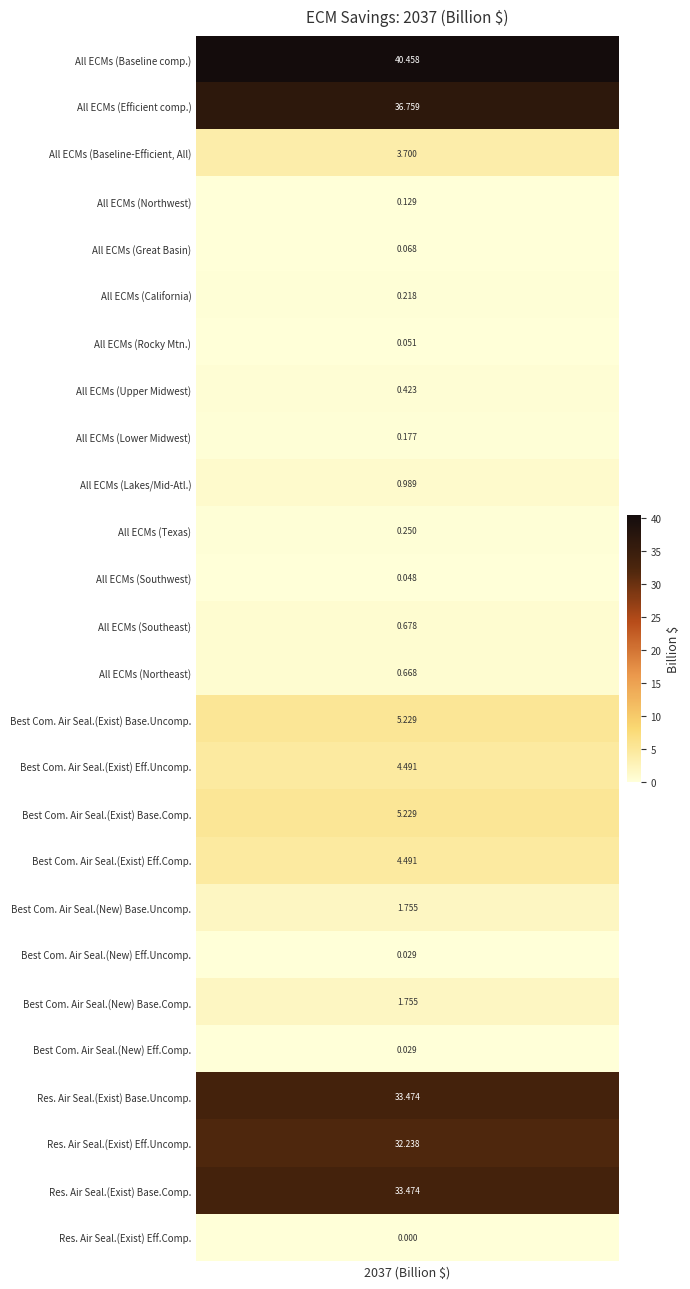

True or false: Best Com. Air Sealing (New) has a value of 0.0 at Baseline competed - efficient competed (Northeast).

True